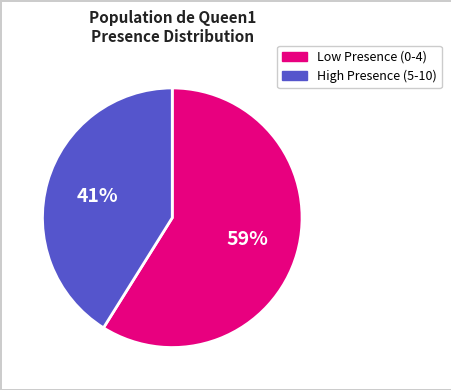

Is there a majority slice in this chart?

Yes